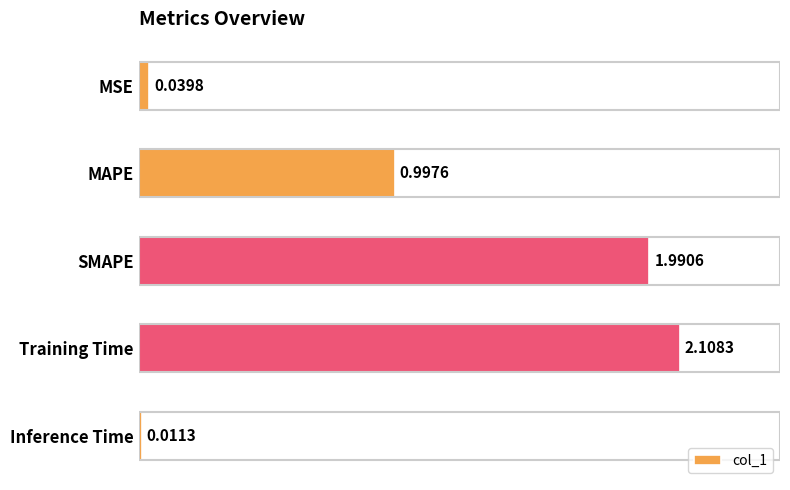

Approximately how many times larger is the value at Training Time compared to SMAPE?

1.1